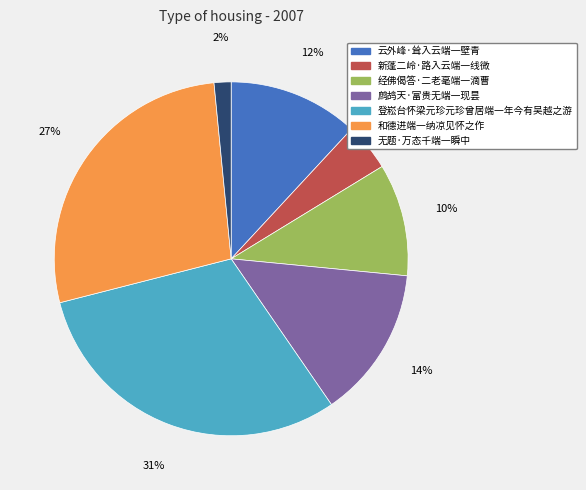

Does 和德进端一纳凉见怀之作 account for over 50% of the chart?

No